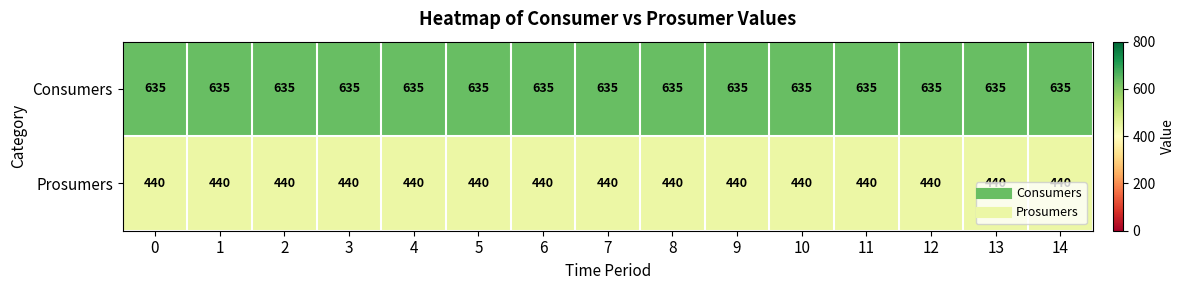

What is the difference between the highest and lowest values at 7?

195